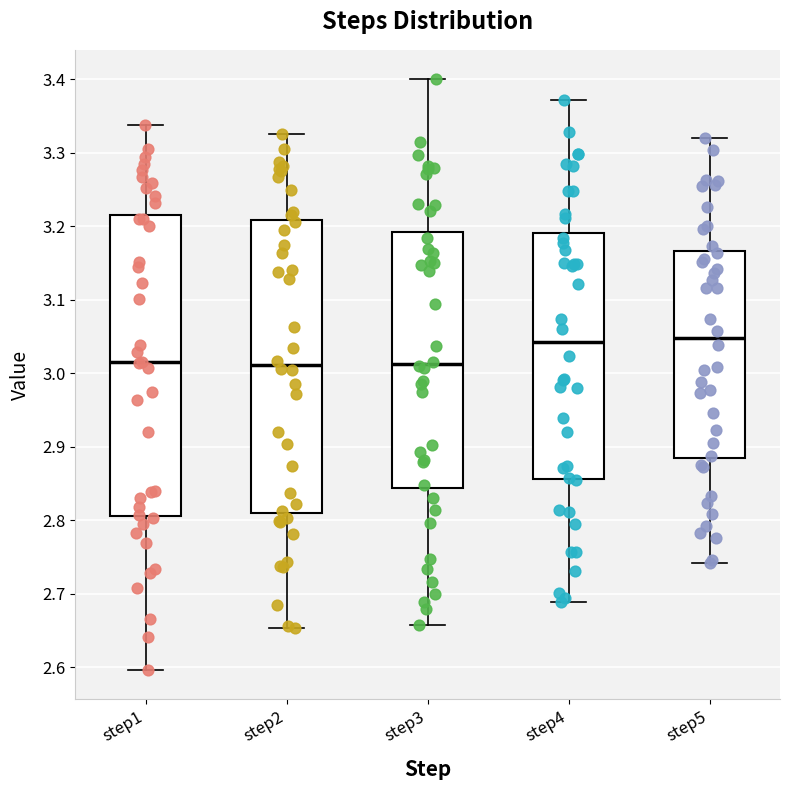

Where does the upper whisker of the box for step4 end on the y-axis? The values are not printed on the chart, so give them approximately, as read against the axis.

3.37